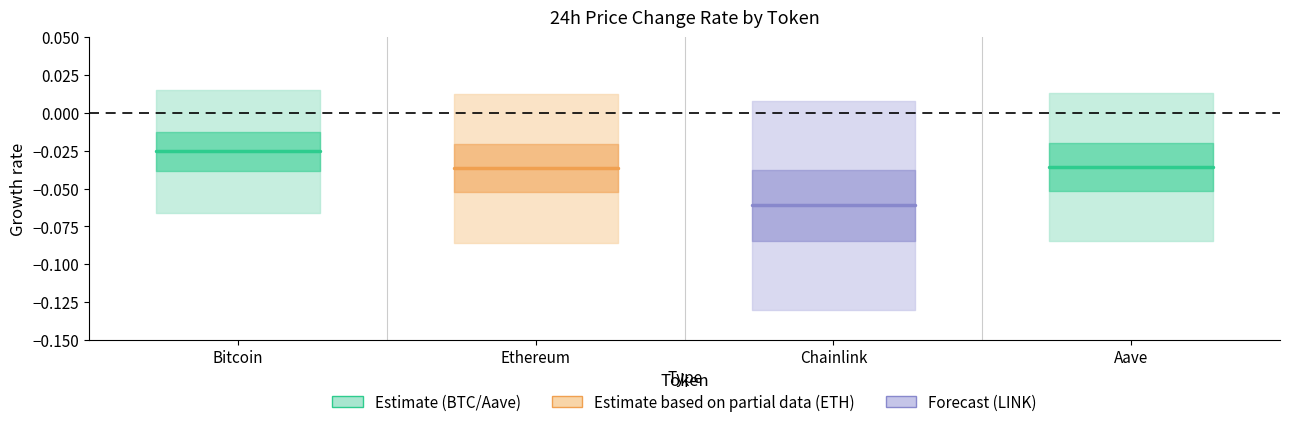

What is the minimum value shown in the chart?

-0.1